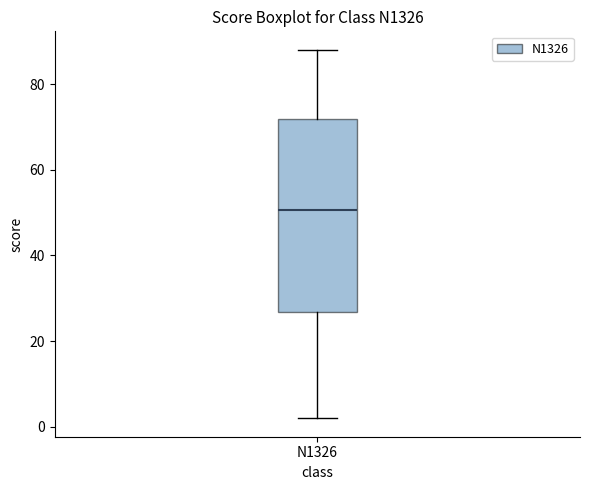

Where is the lower edge of the box for N1326 on the y-axis? The values are not printed on the chart, so give them approximately, as read against the axis.

26